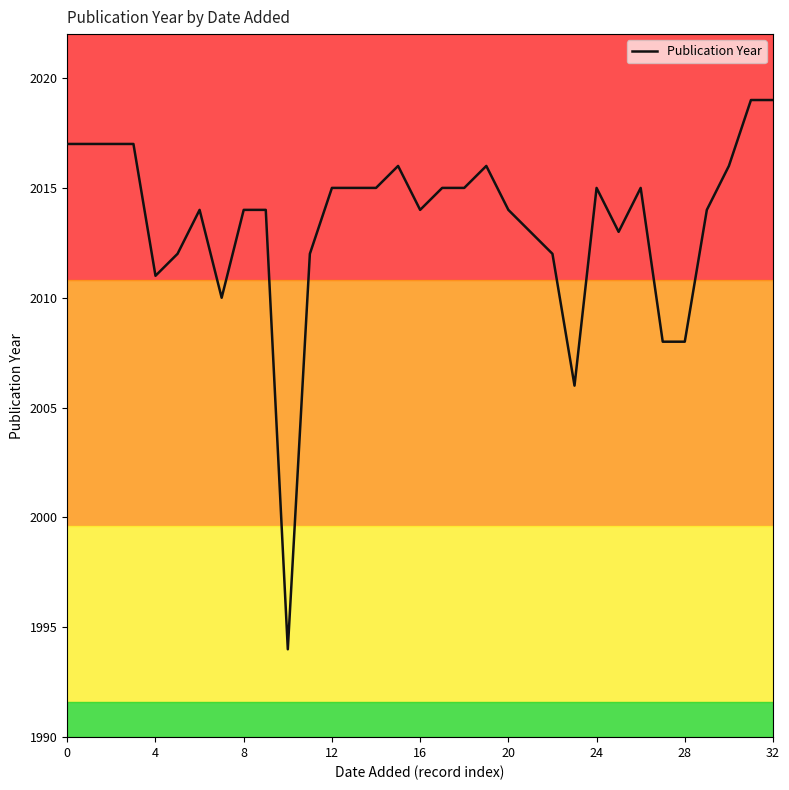

Does the chart have visible grid lines?

No